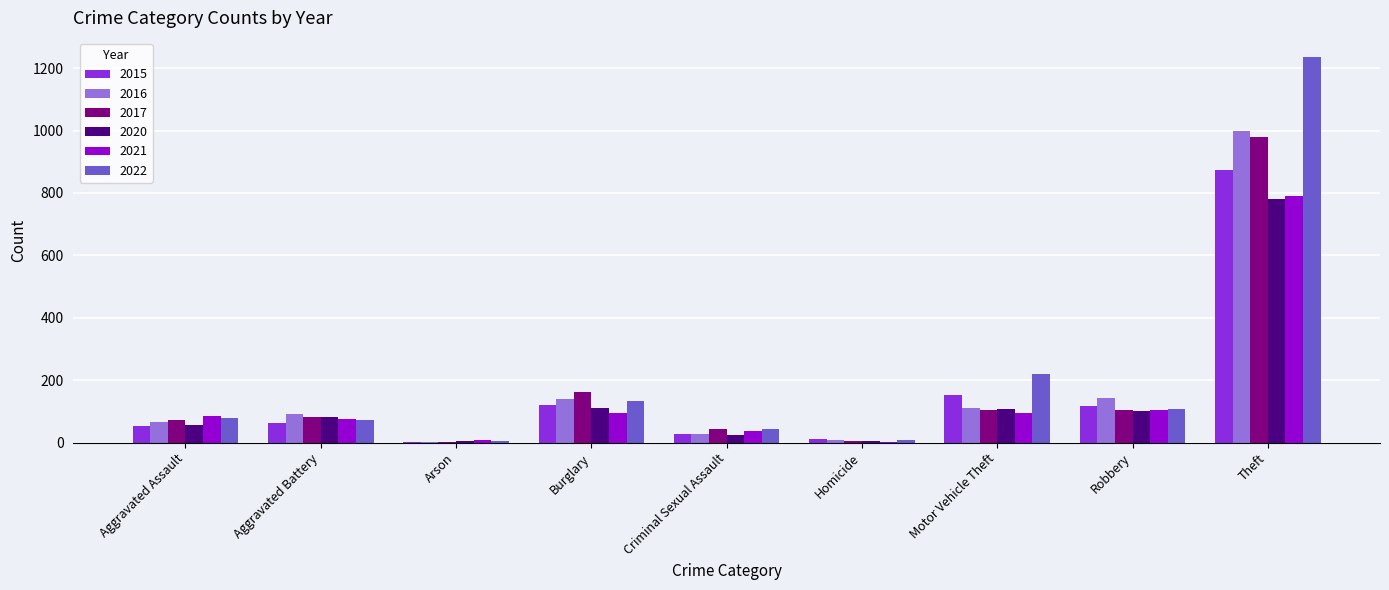

What is the total value across all series at Burglary?

759